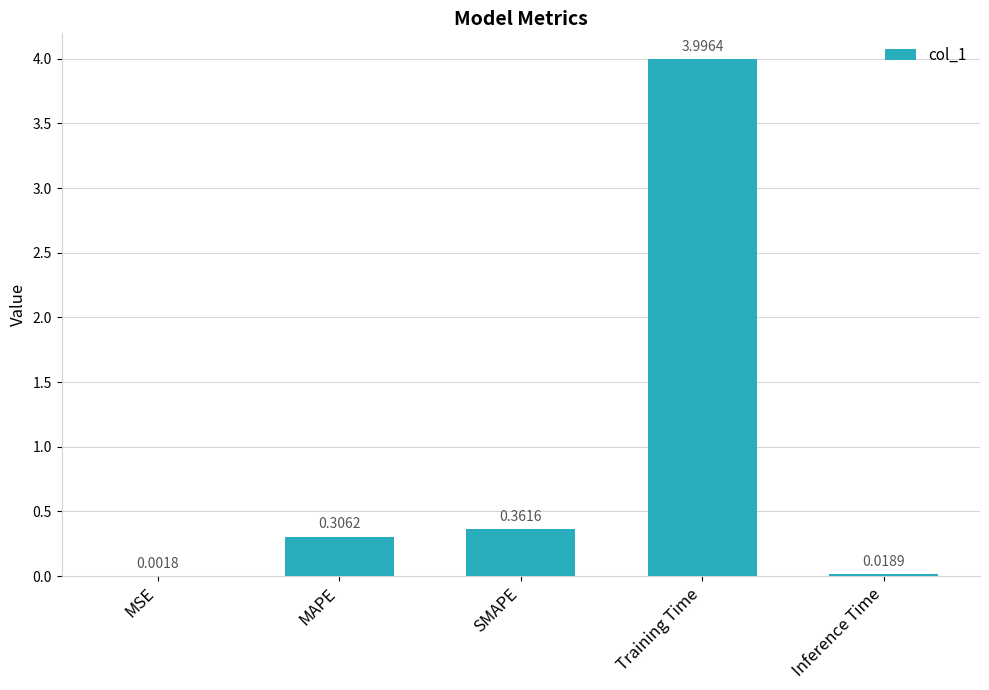

Which category has the highest value across all series?

Training Time